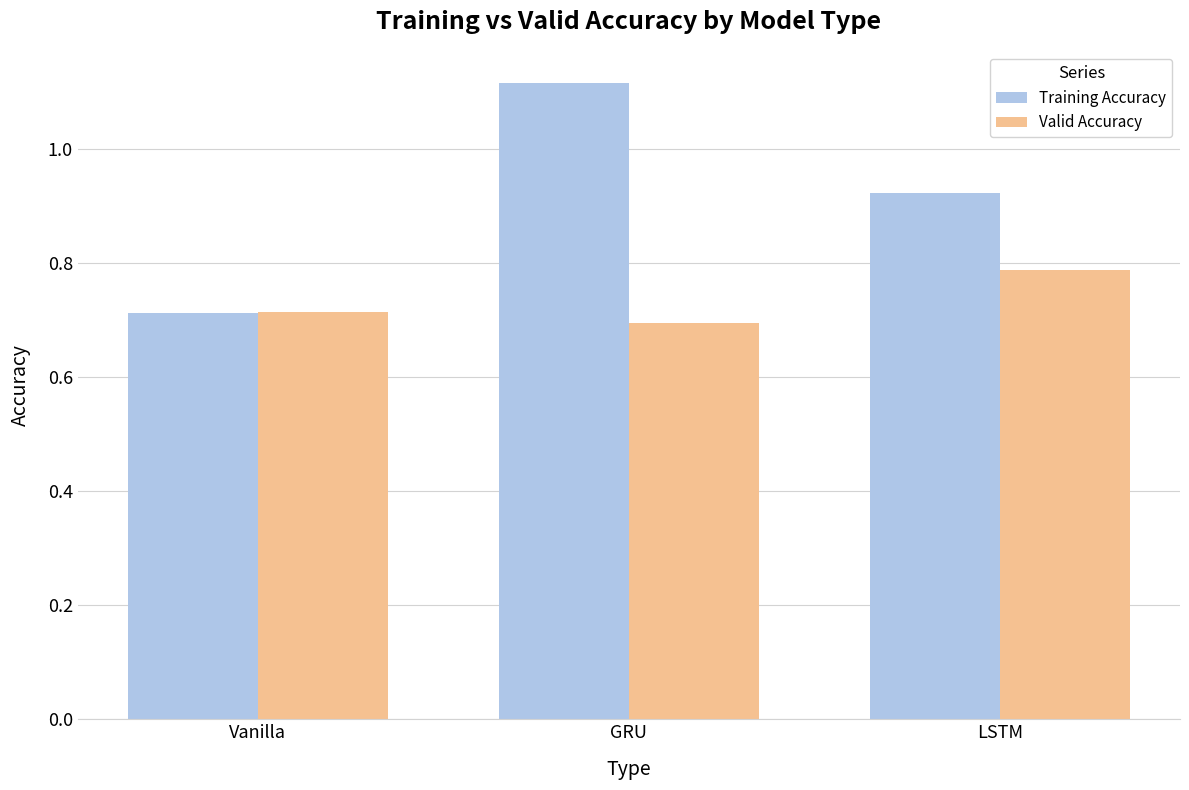

What is the sum of all Valid Accuracy values?

2.2